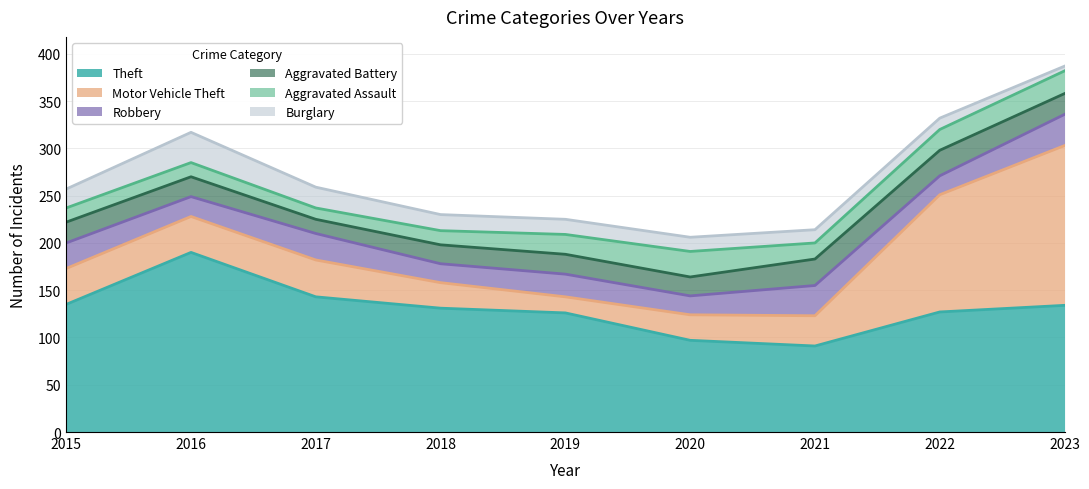

At which category does the chart reach its peak across all series?

2016